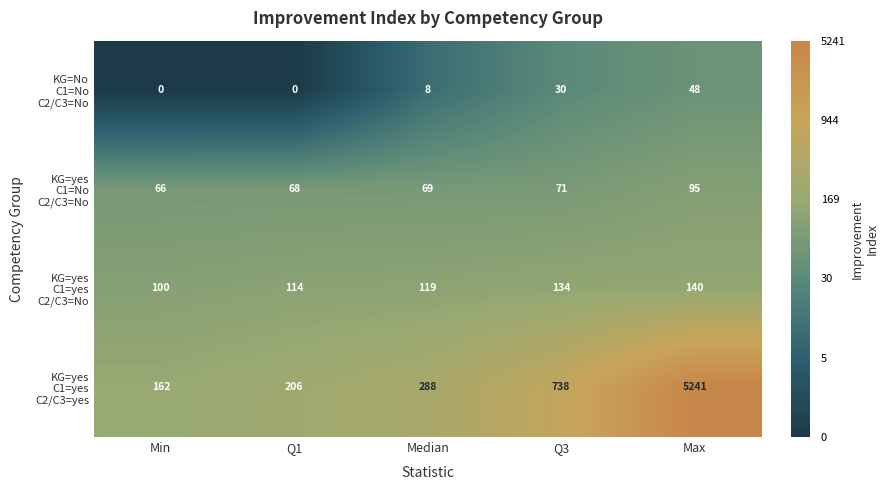

What is the spread (max minus min) of values at Median?

280